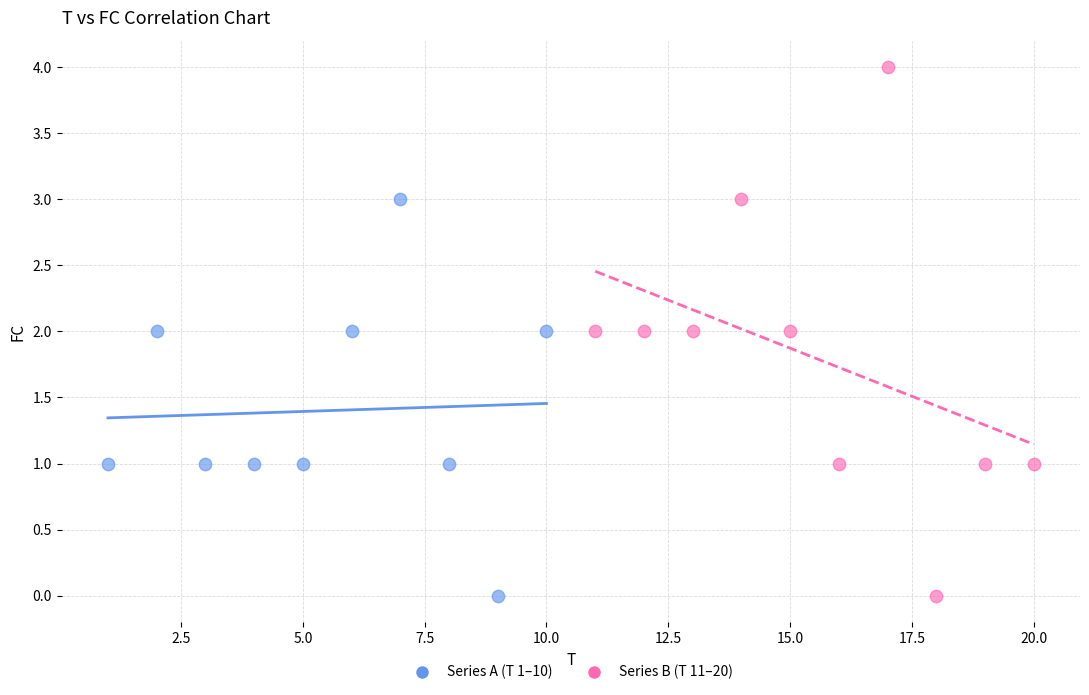

What are all the series names shown in the legend?

Series A (T 1–10), Series B (T 11–20)